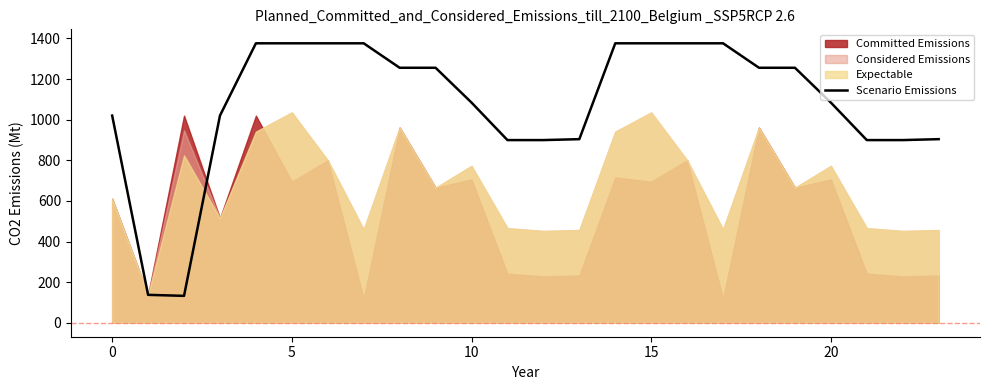

What is the difference between the second highest and second lowest values?

1238.6